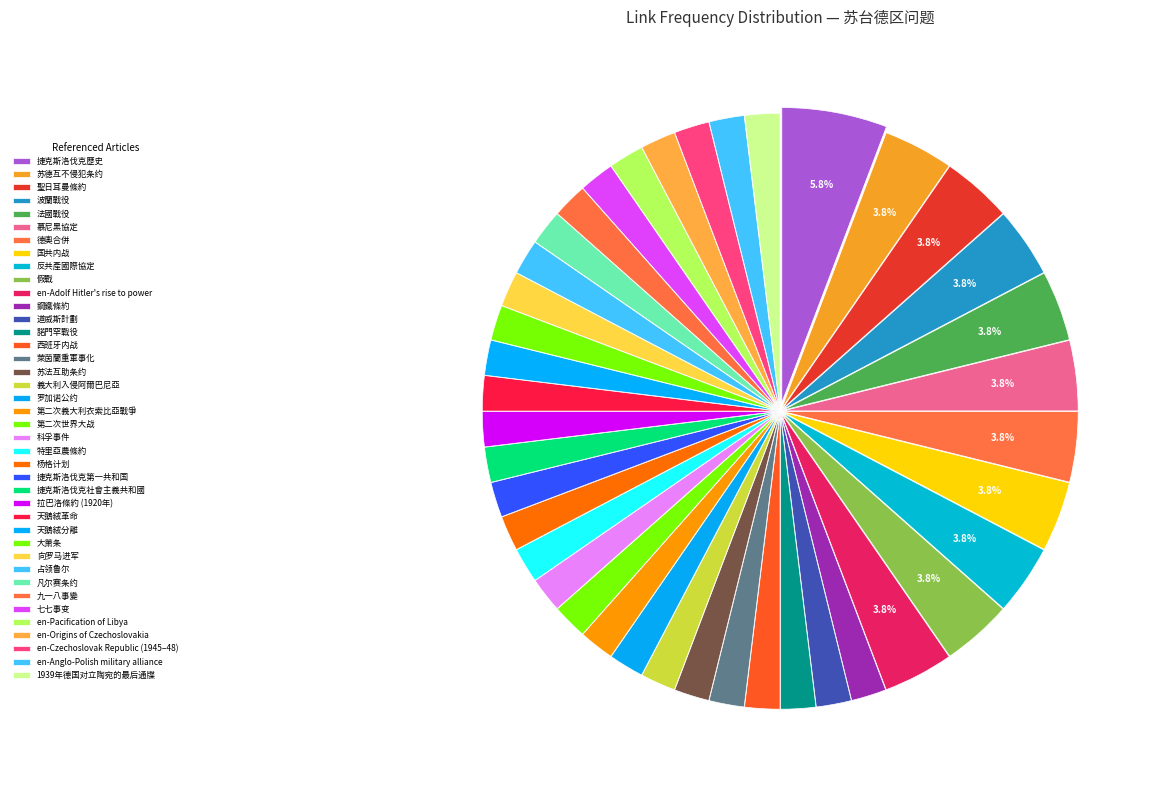

How many segments does this pie chart have?

40